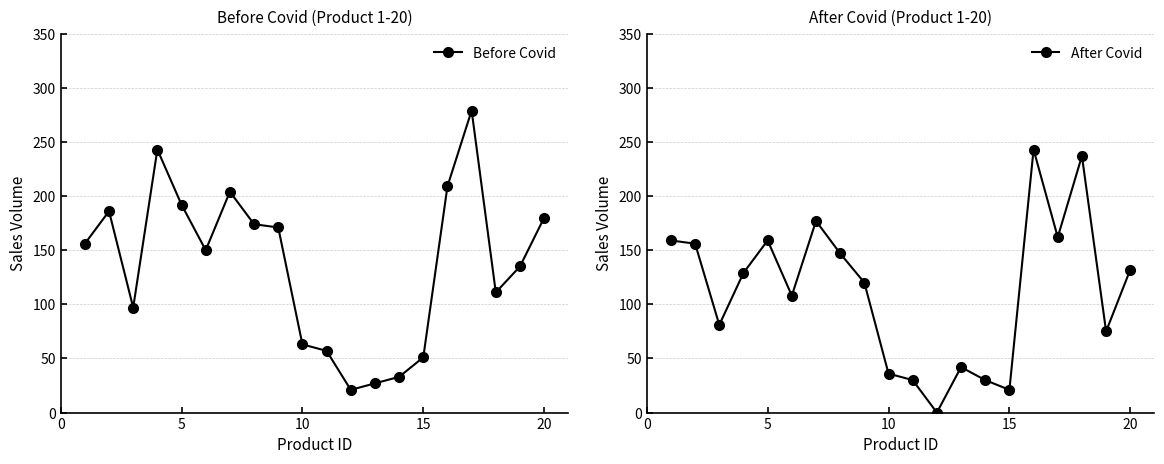

Is it true that After Covid equals 21 at 15?

True